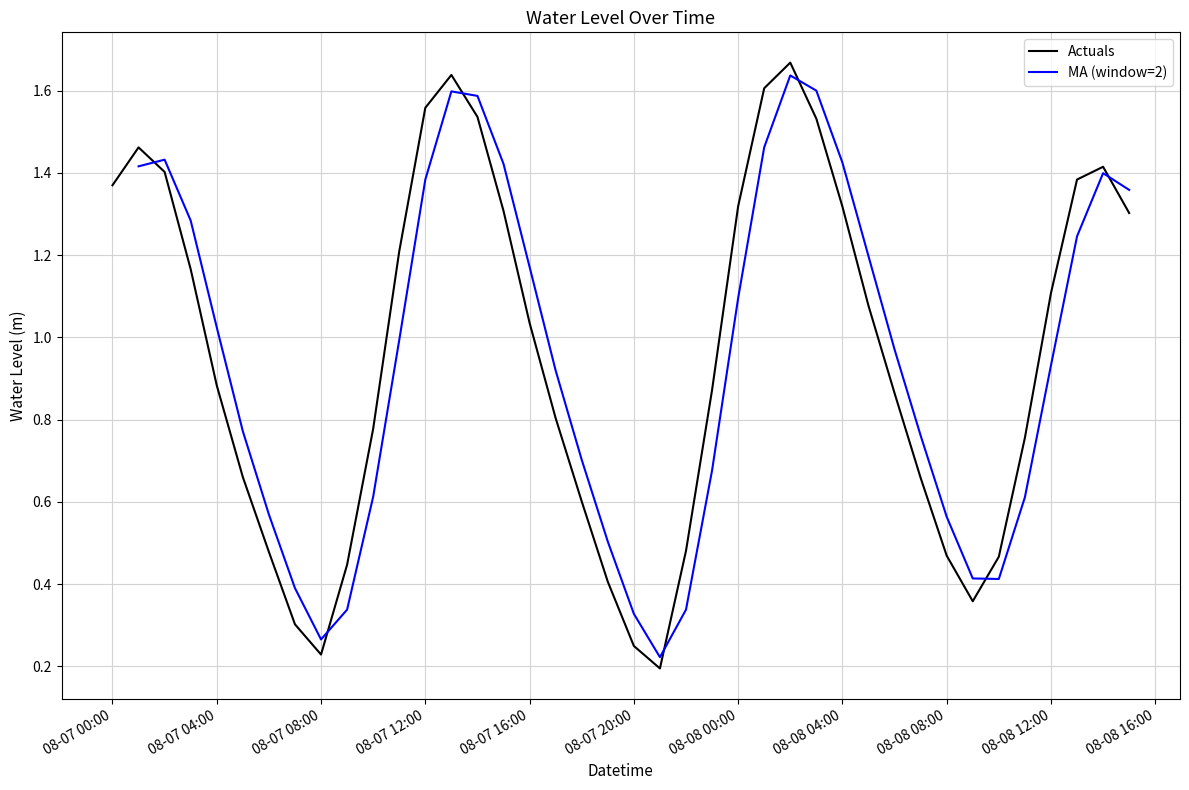

Where is the data nearest to the value 0?

2023-08-07 21:00:00